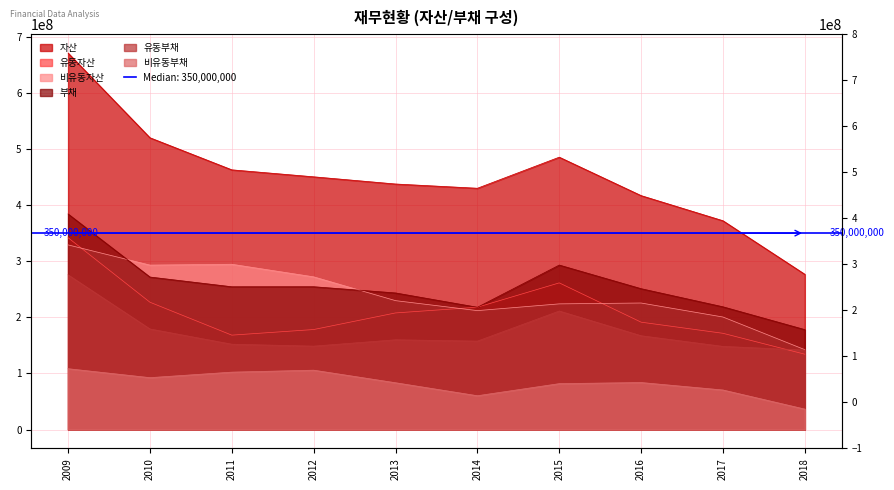

What is the difference between the second highest and second lowest values in the 비유동자산 series?

93979142